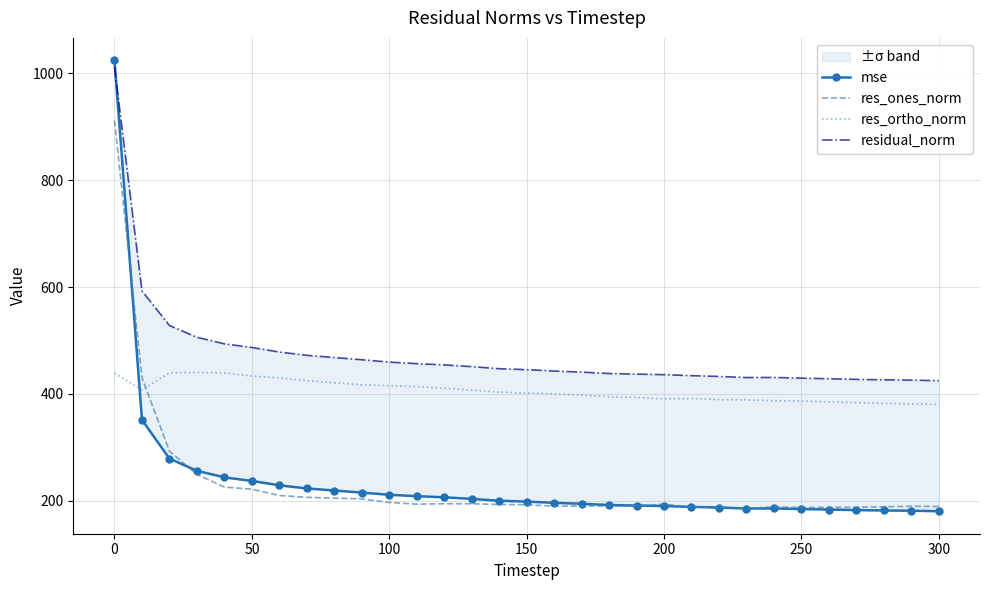

How many data points in mse are above 198?

16